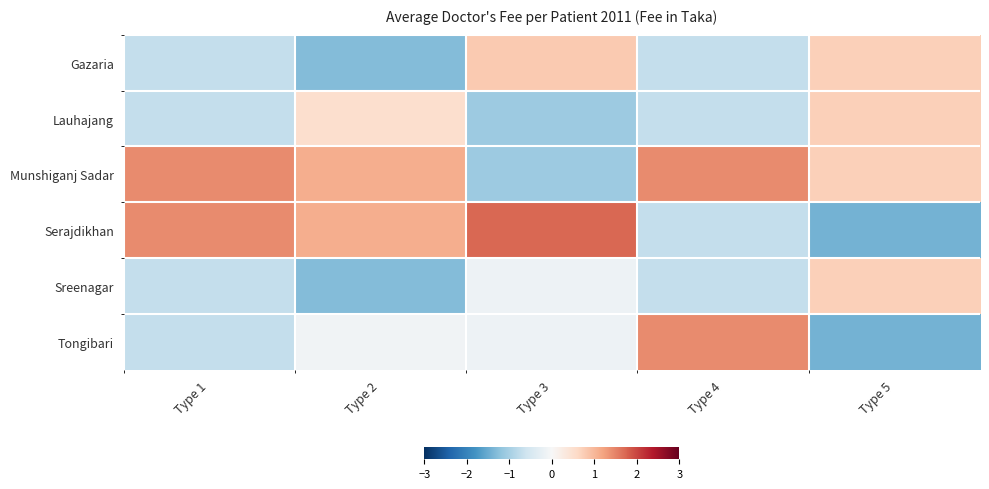

Reading right to left, list all the values displayed in this chart.

Gazaria: Type 5=0.7	Type 4=-0.7	Type 3=0.8	Type 2=-1.3	Type 1=-0.7
Lauhajang: Type 5=0.7	Type 4=-0.7	Type 3=-1.1	Type 2=0.5	Type 1=-0.7
Munshiganj Sadar: Type 5=0.7	Type 4=1.4	Type 3=-1.1	Type 2=1.1	Type 1=1.4
Serajdikhan: Type 5=-1.4	Type 4=-0.7	Type 3=1.7	Type 2=1.1	Type 1=1.4
Sreenagar: Type 5=0.7	Type 4=-0.7	Type 3=-0.2	Type 2=-1.3	Type 1=-0.7
Tongibari: Type 5=-1.4	Type 4=1.4	Type 3=-0.2	Type 2=-0.1	Type 1=-0.7